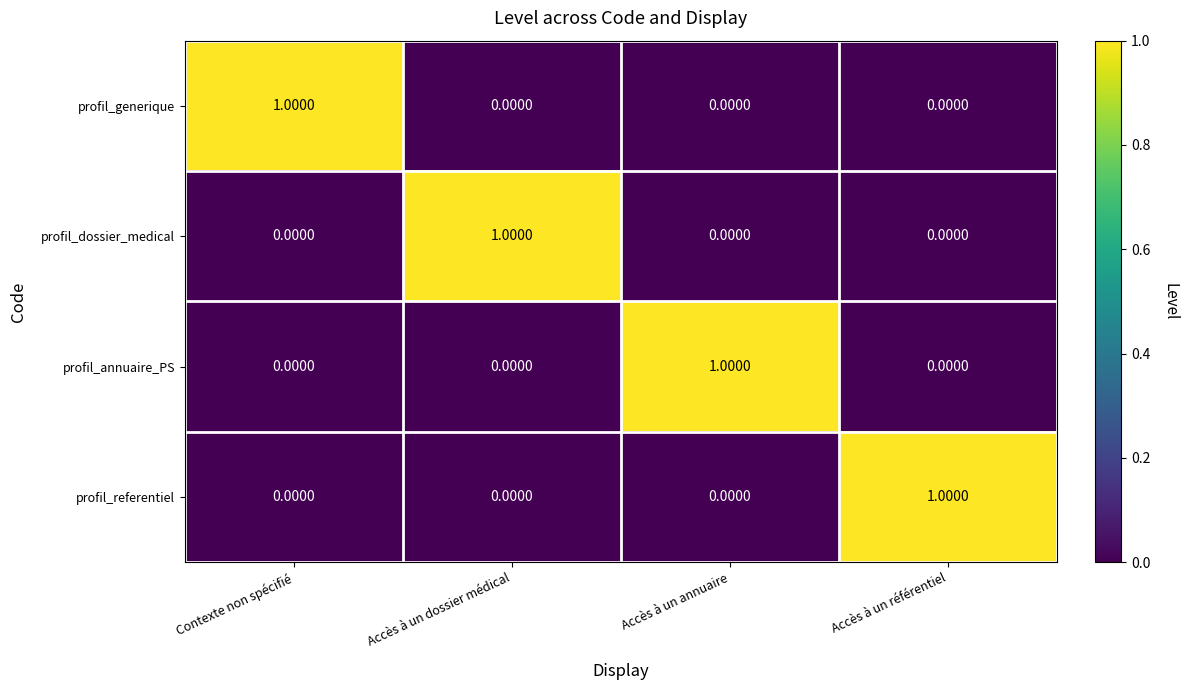

At which label does profil_dossier_medical reach its peak?

Accès à un dossier médical